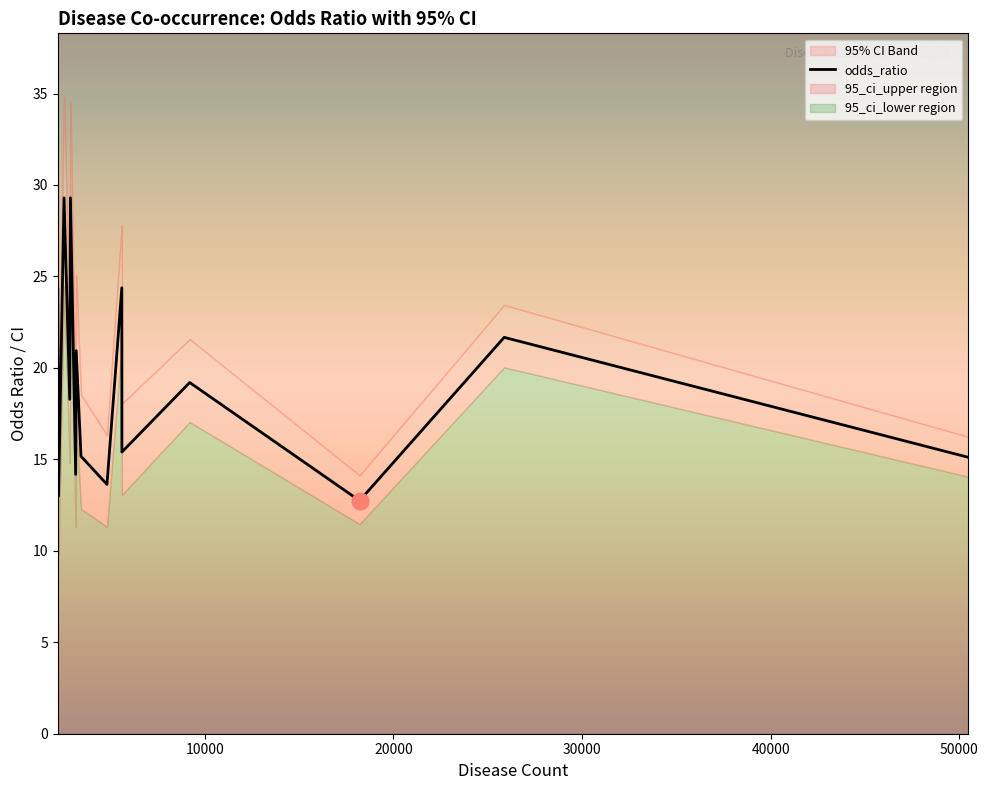

What is the sum of all values?

286.6